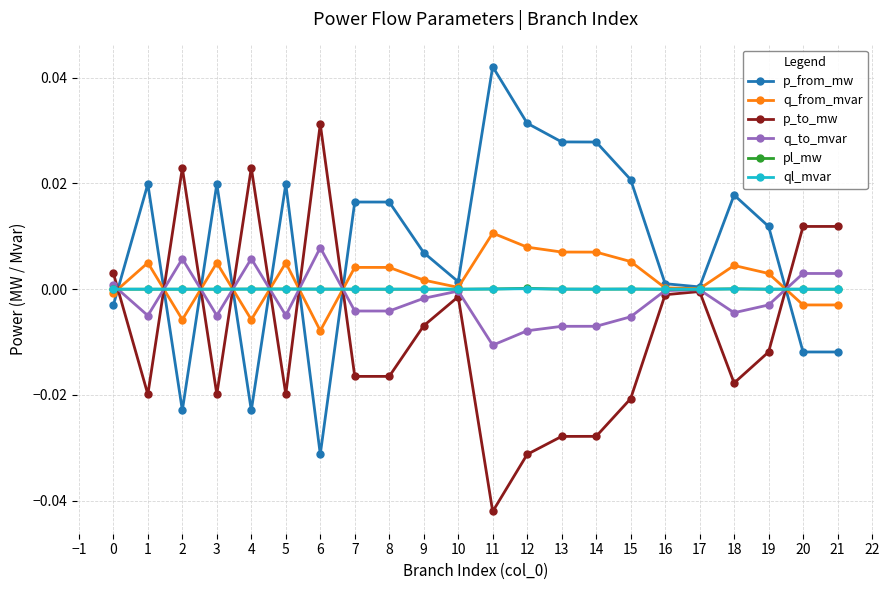

Is the value of ql_mvar at 0 greater than the value of q_to_mvar at 21?

No